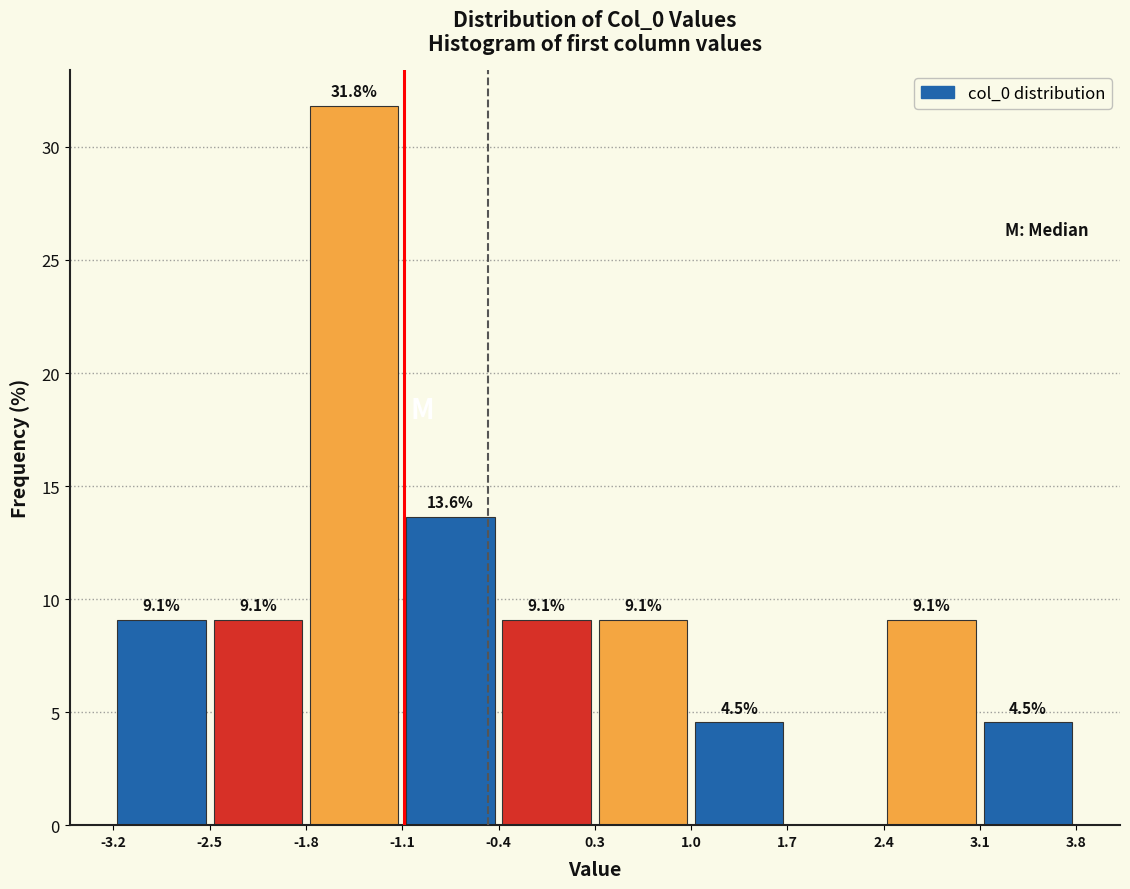

Which range on the x-axis has the tallest bar?

-1.8 to -1.1